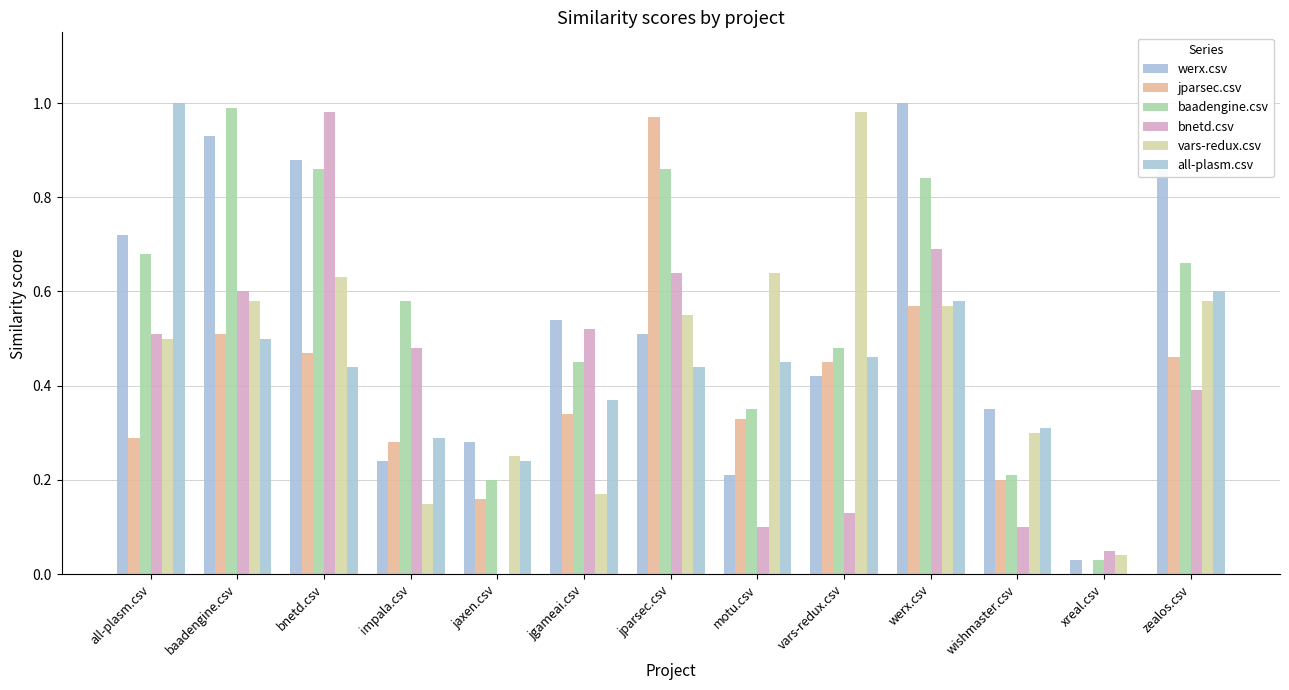

Is the value of werx.csv at jparsec.csv greater than the value of bnetd.csv at bnetd.csv?

No